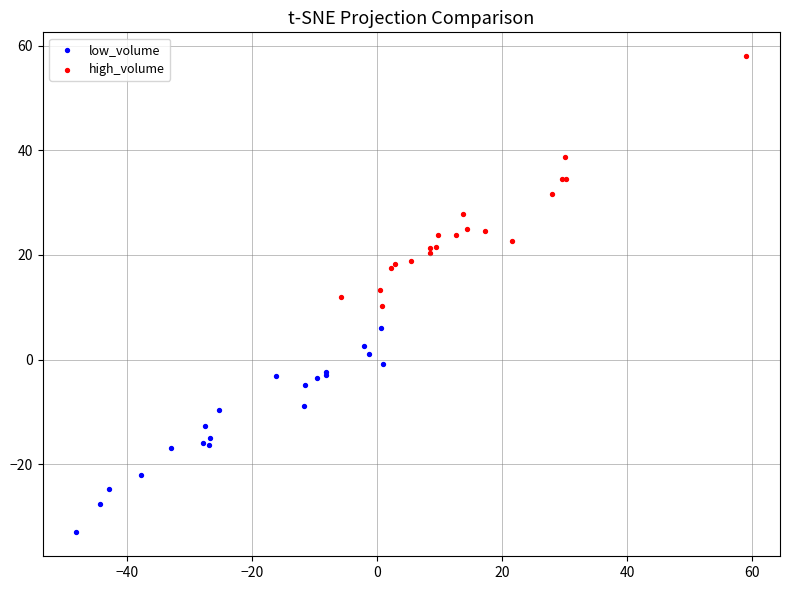

Which series has the widest spread of Y values?

high_volume